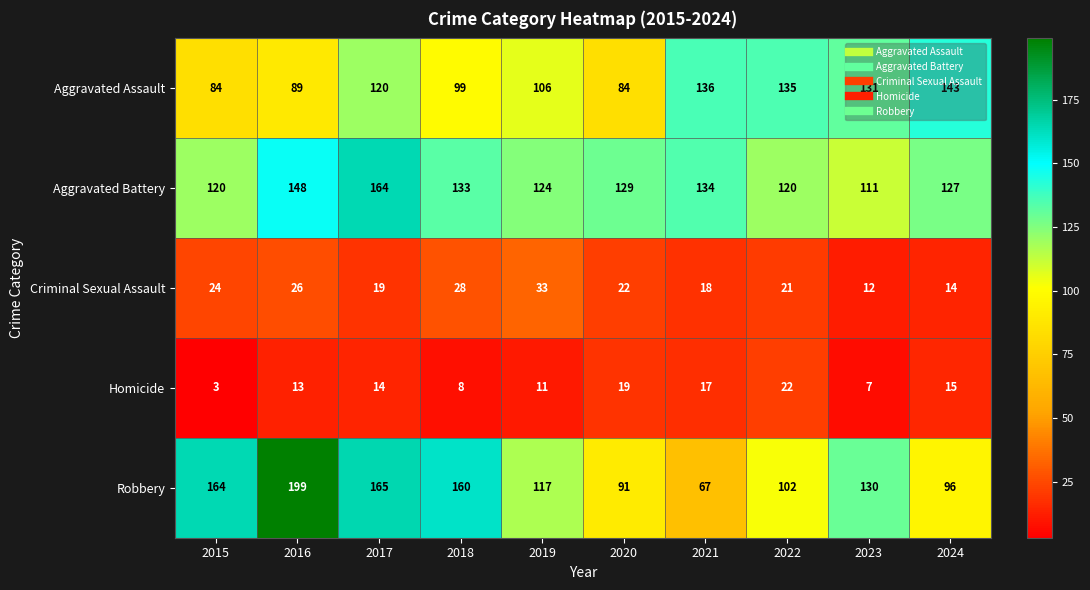

What is the sum of all Aggravated Assault values?

1127